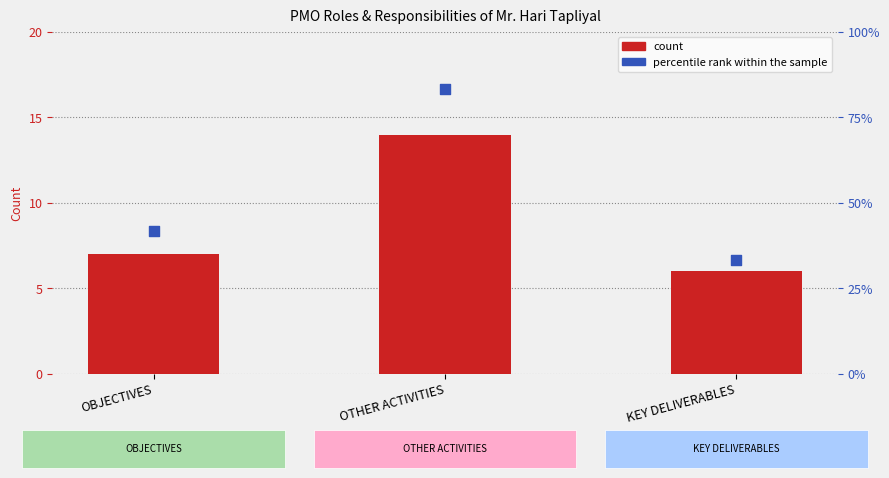

Which series has the largest Y range (max minus min)?

count